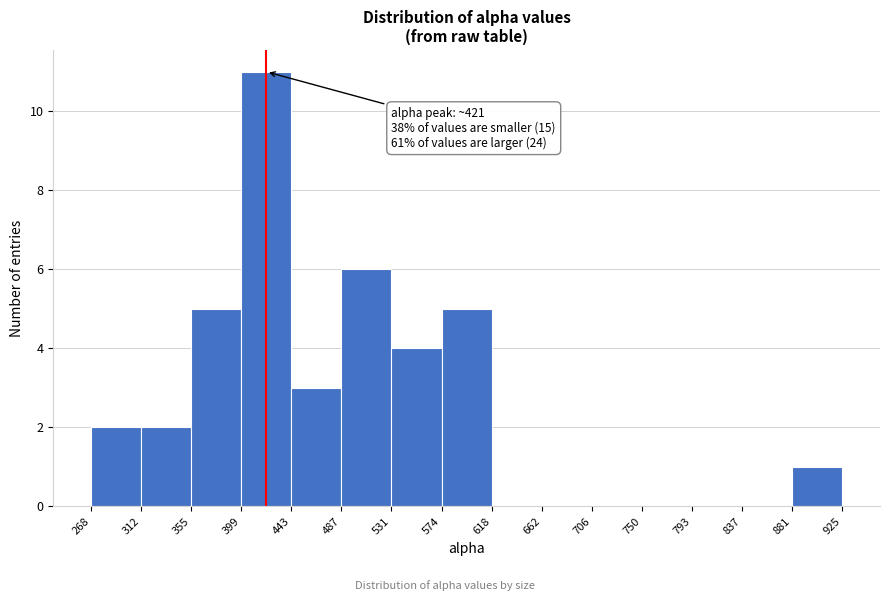

Which range on the x-axis has the tallest bar?

399 to 443